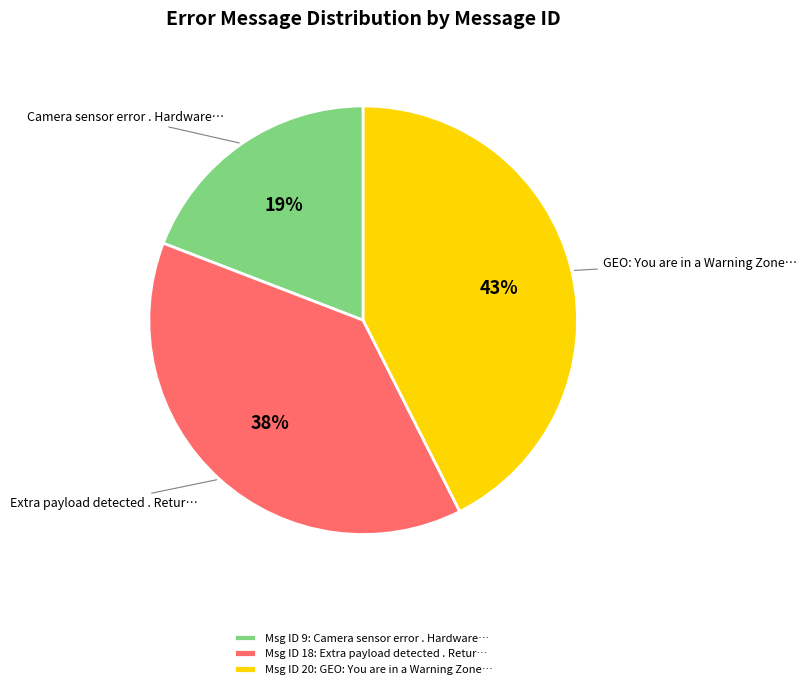

Count the number of slices in the pie.

3